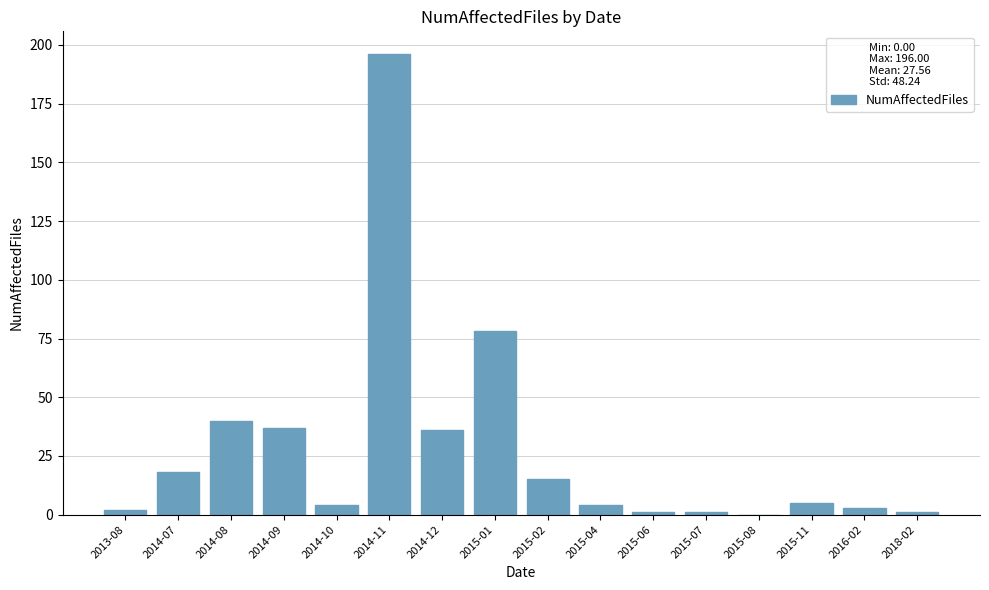

At which label is the value closest to 98?

2015-01